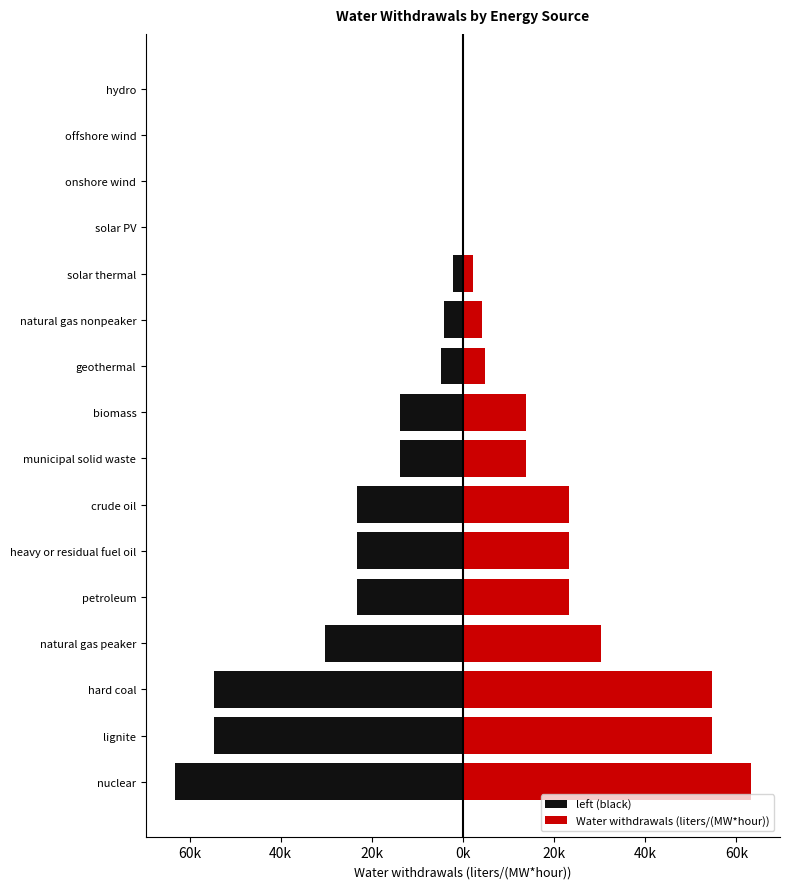

What is the difference between the maximum and minimum values in the Water withdrawals (liters/(MW*hour)) series?

63249.6